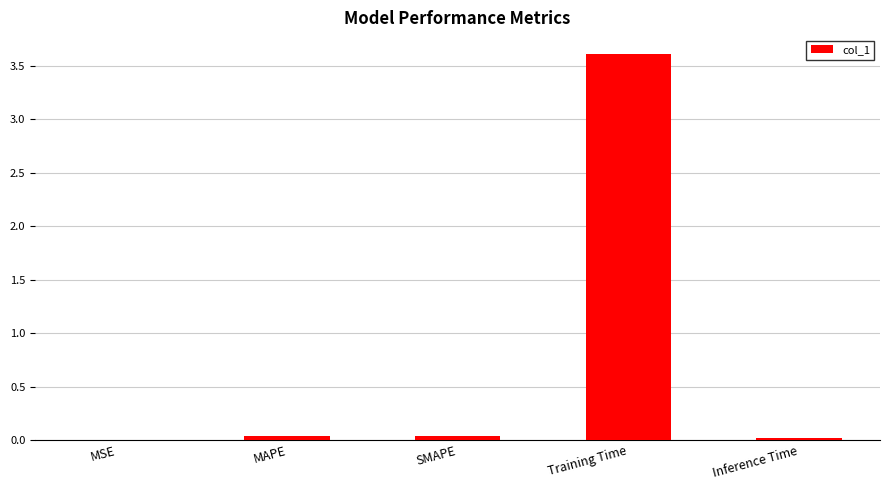

Which has a higher value, MSE or Training Time?

Training Time